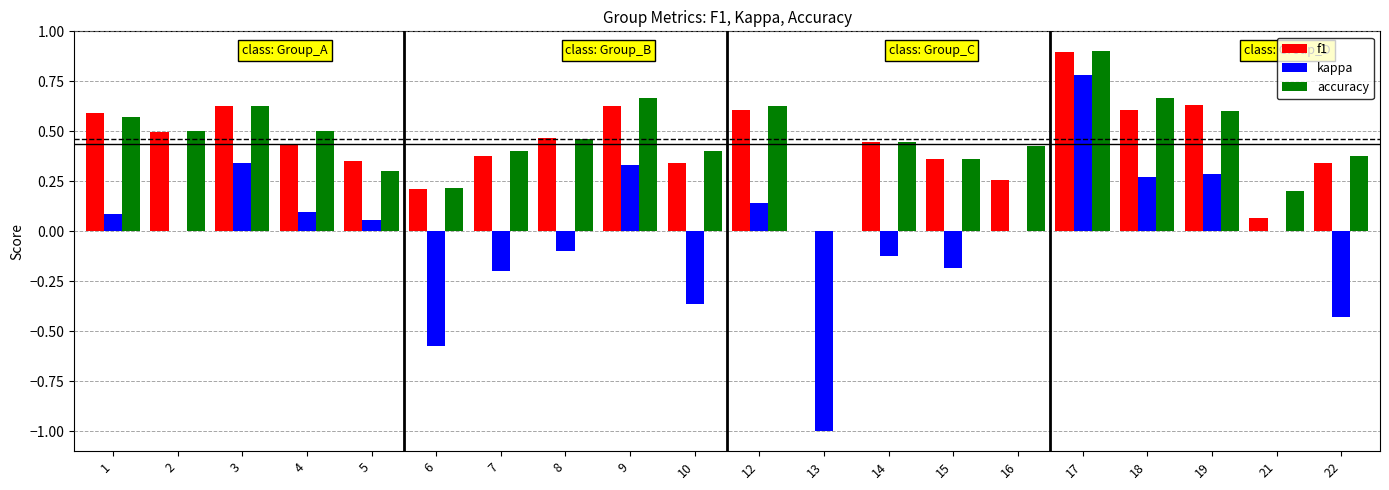

Which label corresponds to the largest value in the chart?

17